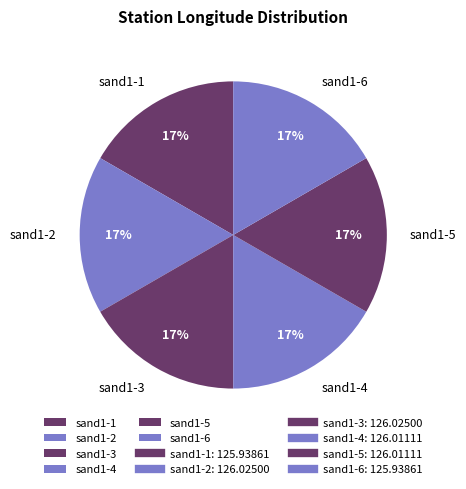

How many slices are in this pie chart?

6